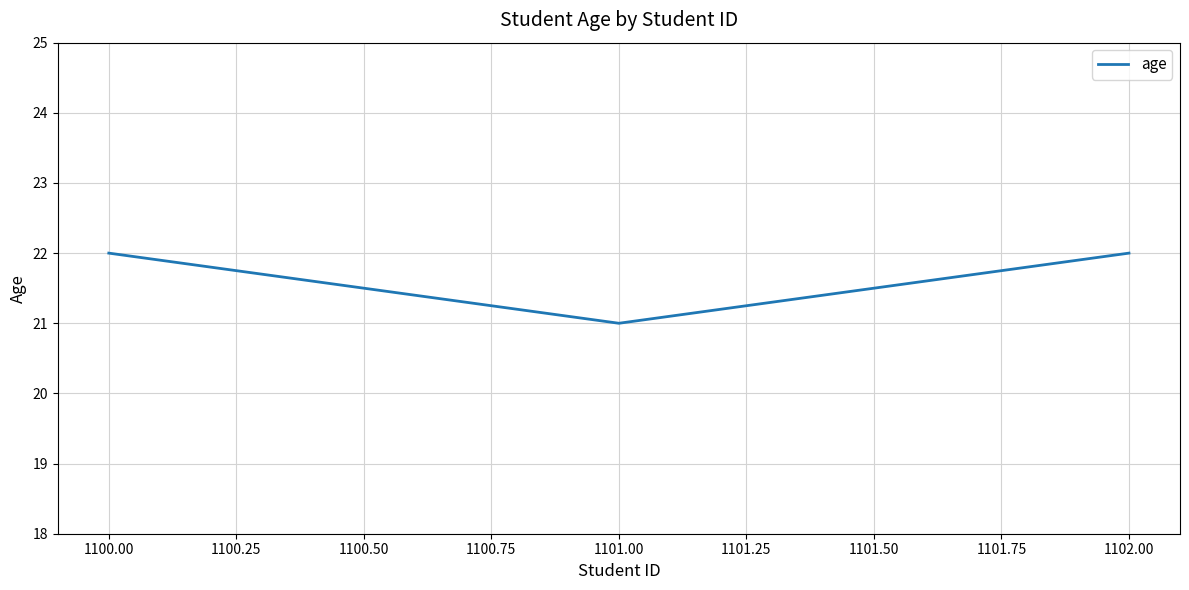

What position from the left is 1101.00?

2